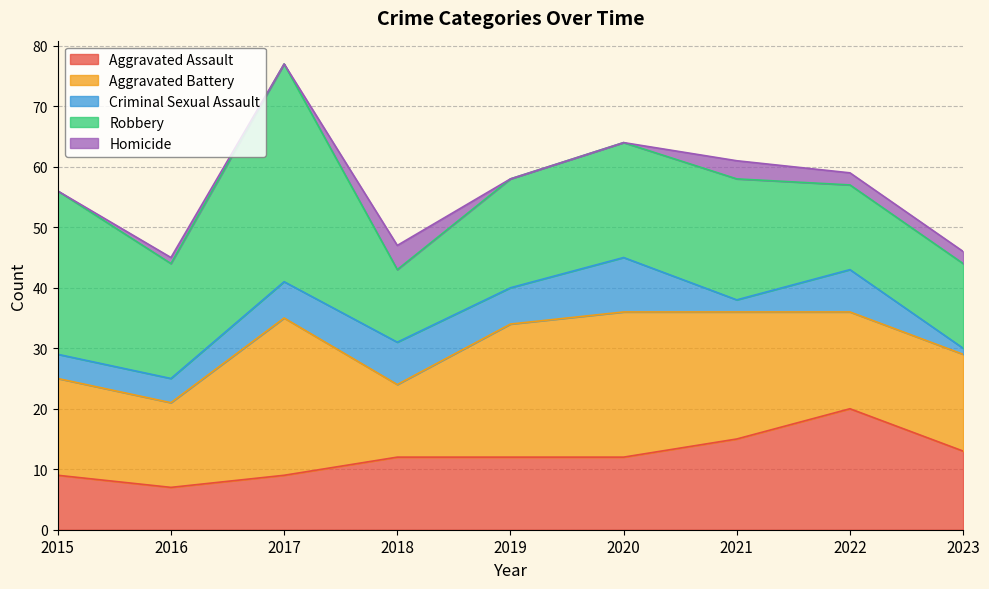

The value of Aggravated Battery at 2018 is 19. True or false?

False